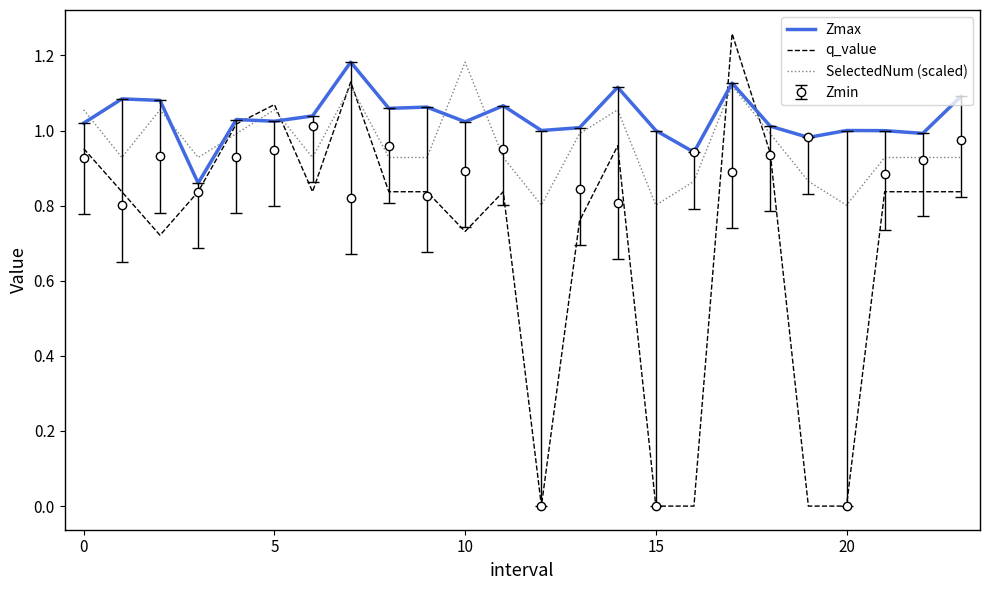

Which series has the largest total across all categories?

Zmax